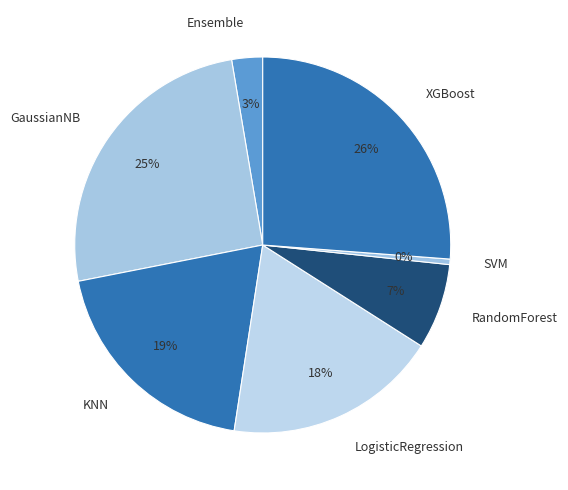

True or false: LogisticRegression accounts for 18% of the total.

True